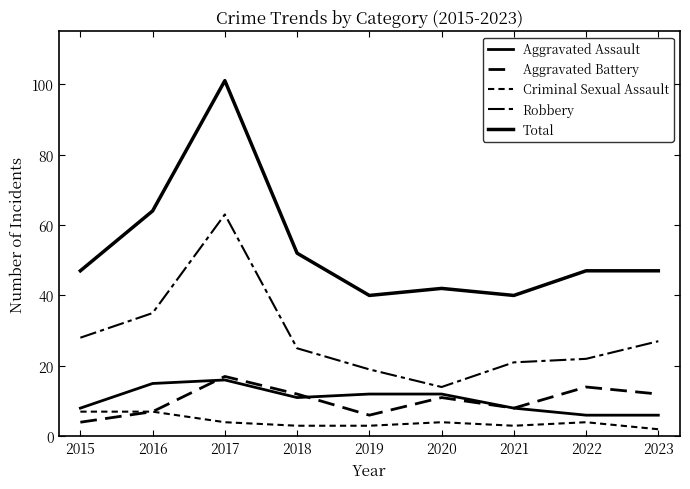

What is the difference between the Criminal Sexual Assault values at 2016 and 2019?

4